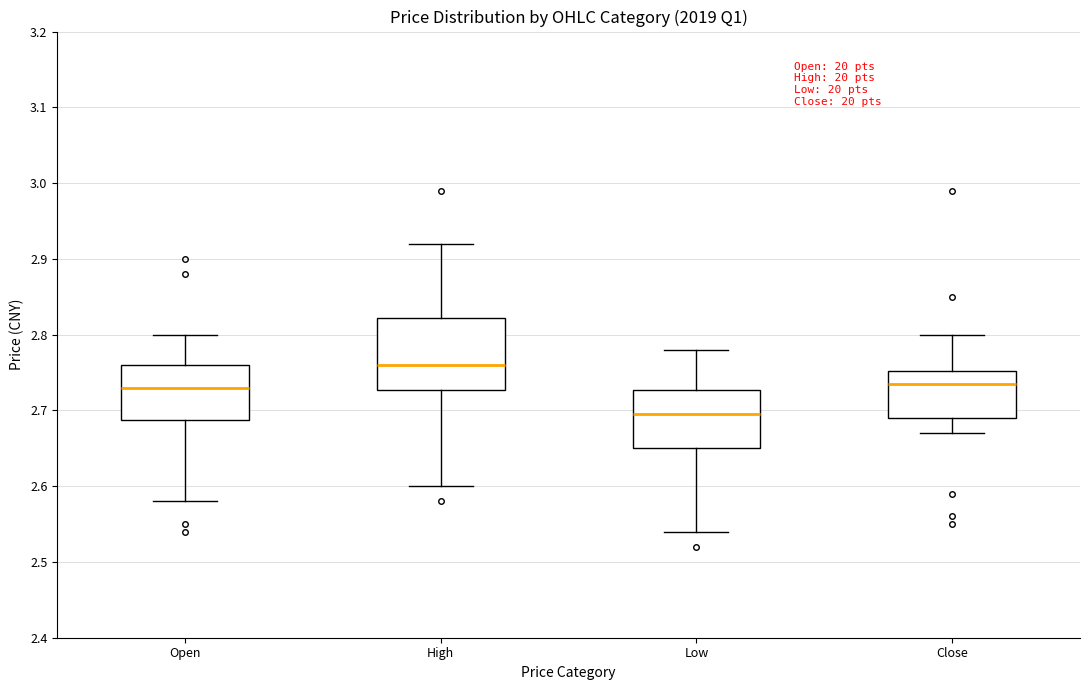

Which box's median line is the highest?

High